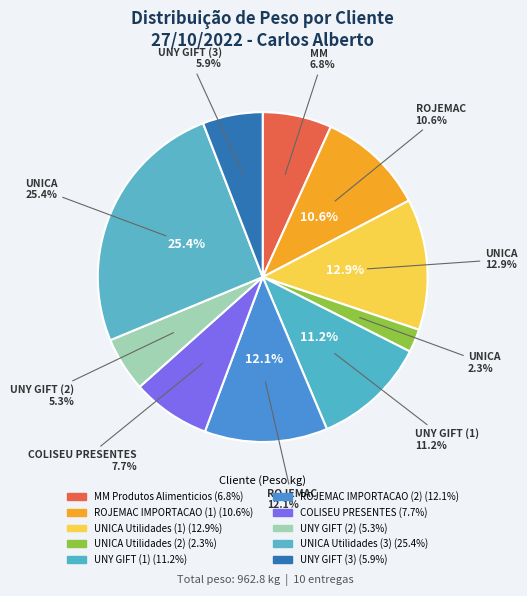

True or false: ROJEMAC IMPORTACAO (1) accounts for 11% of the total.

True